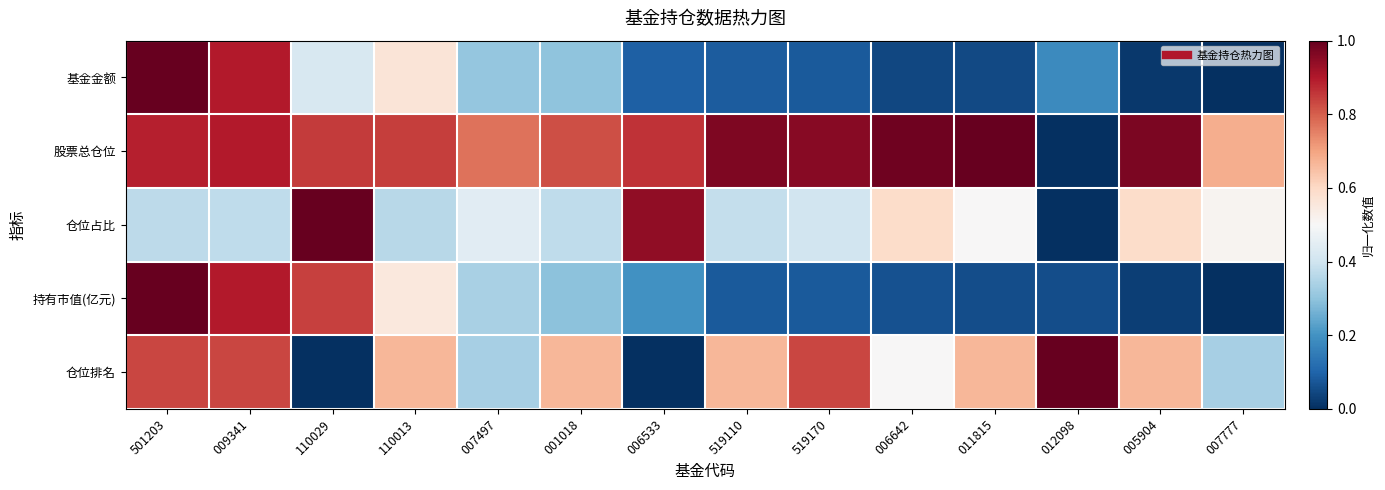

Which series has the largest total across all categories?

股票总仓位